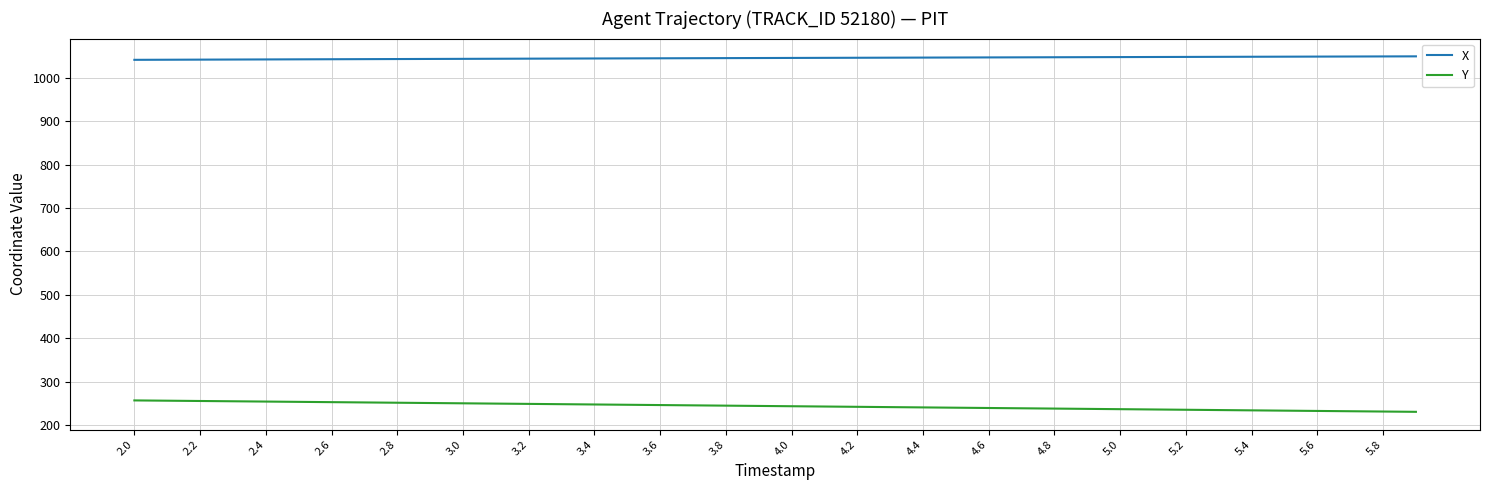

Rank the series by their maximum value, from highest to lowest.

X, Y